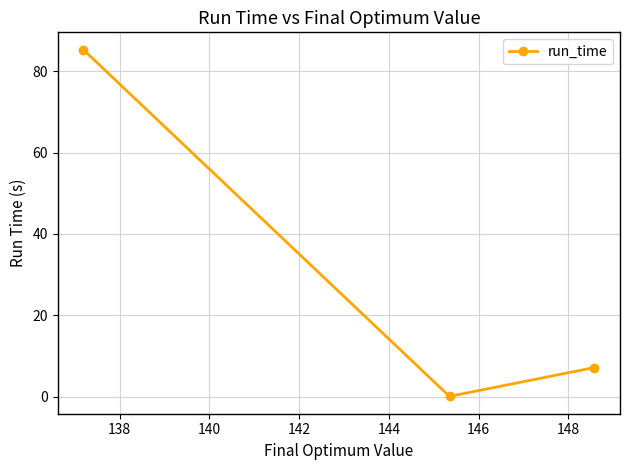

What is the value of the 3rd point from the left?

7.2